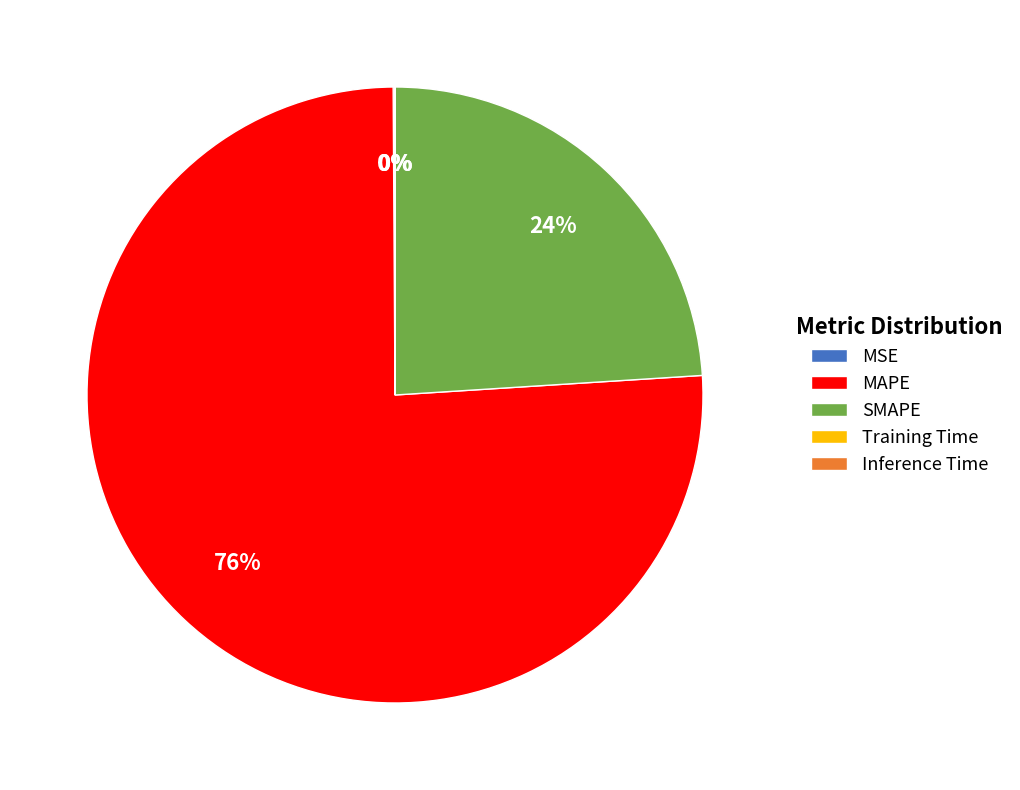

Which category has the biggest portion of the pie?

MAPE